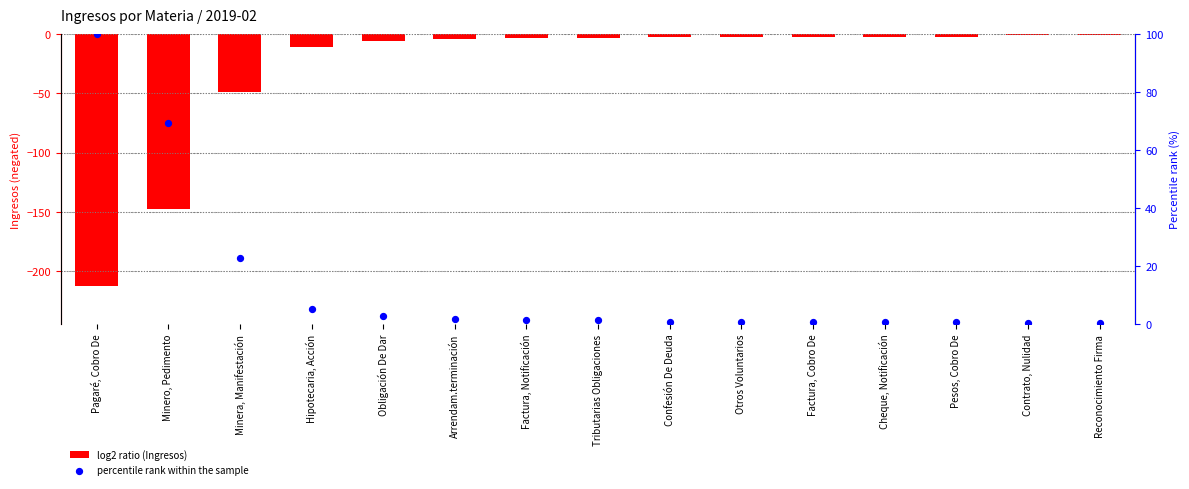

Which series has the widest spread of Y values?

log2 ratio (Ingresos)